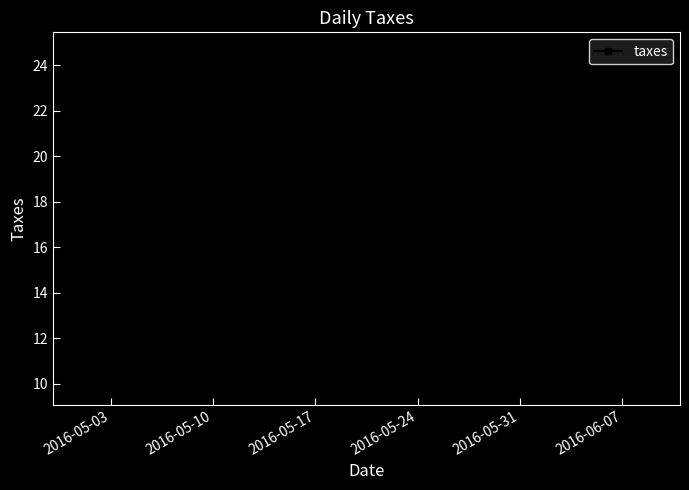

What is the value of the 30th point from the left?

13.5